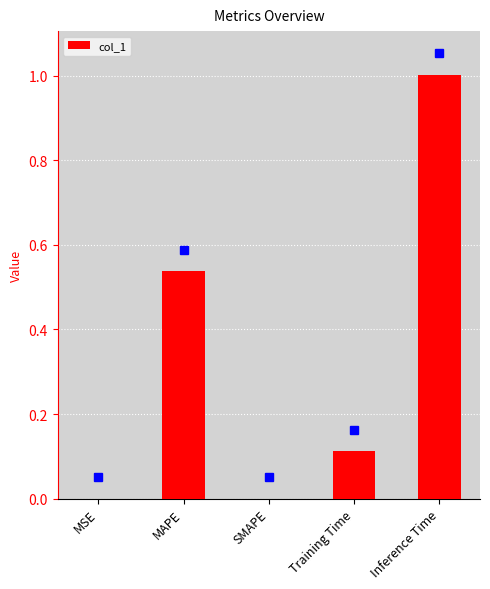

Are the bars grouped side by side (vs. stacked)?

No